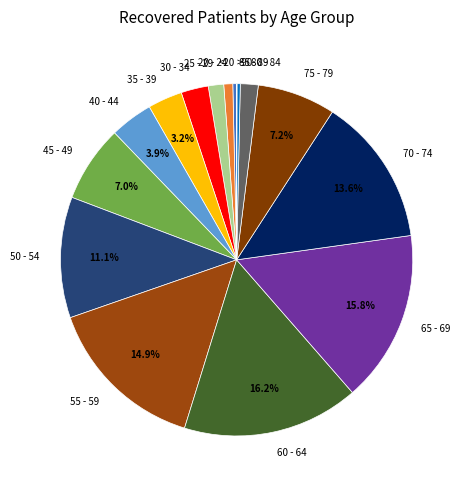

Is there a majority slice in this chart?

No